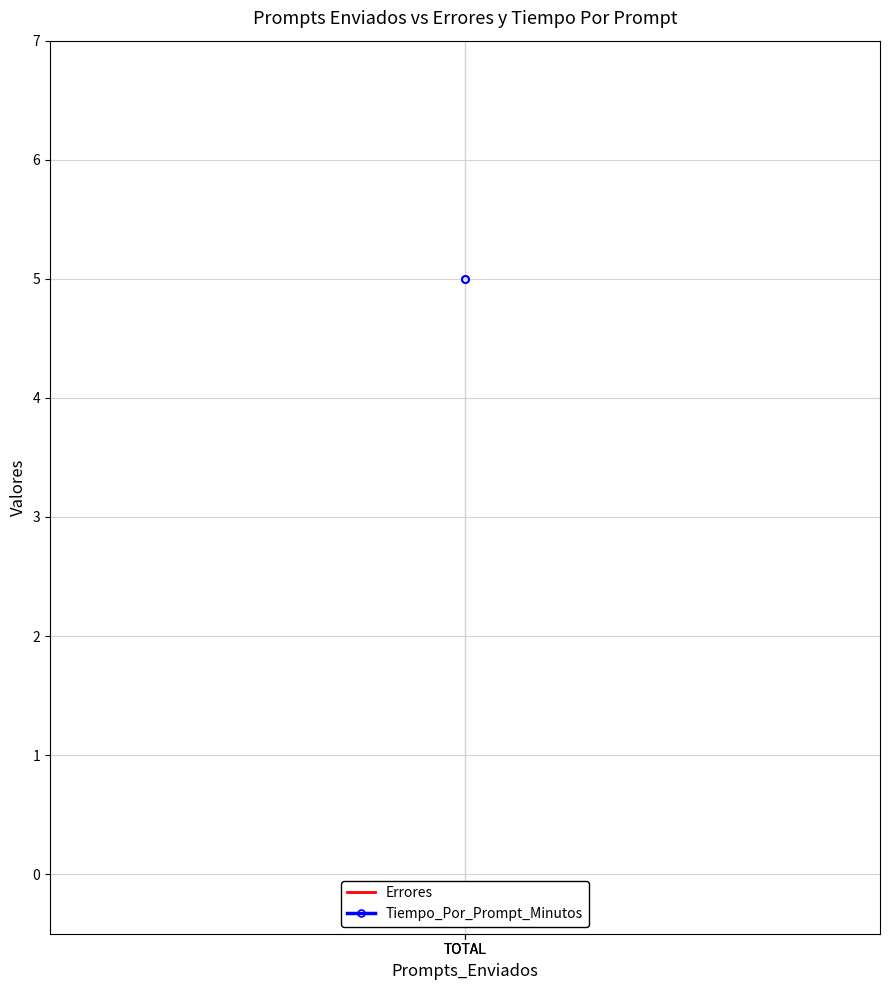

Which category has the lowest value in the Tiempo_Por_Prompt_Minutos series?

TOTAL